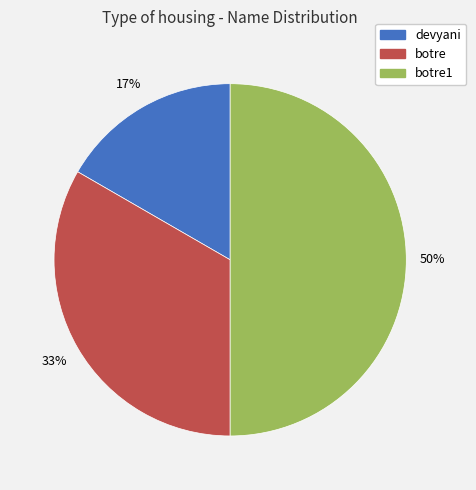

To the nearest percent, what is the combined percentage of botre and devyani?

50%